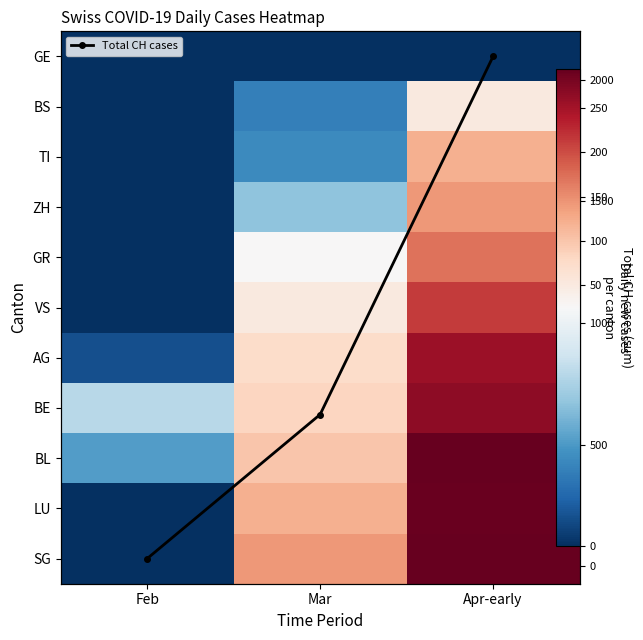

Which series changed the most between Mar and Apr-early?

Total CH cases